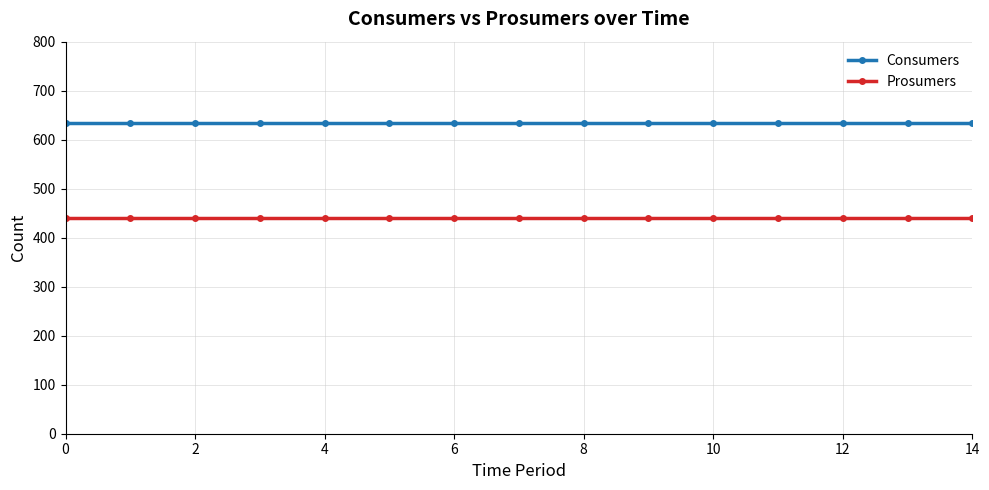

List the series in order of their peak value, lowest first.

Prosumers, Consumers